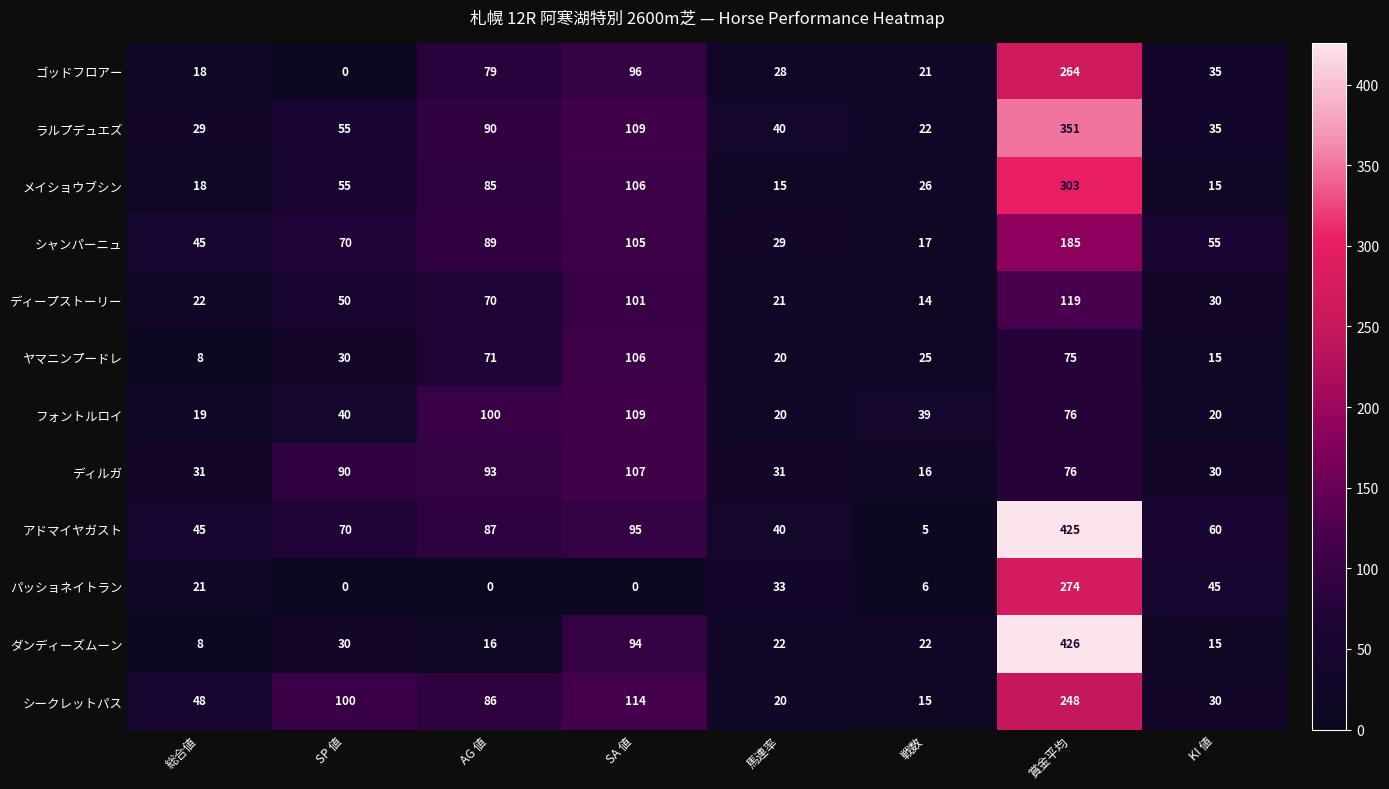

Which series has the largest range (max minus min)?

アドマイヤガスト